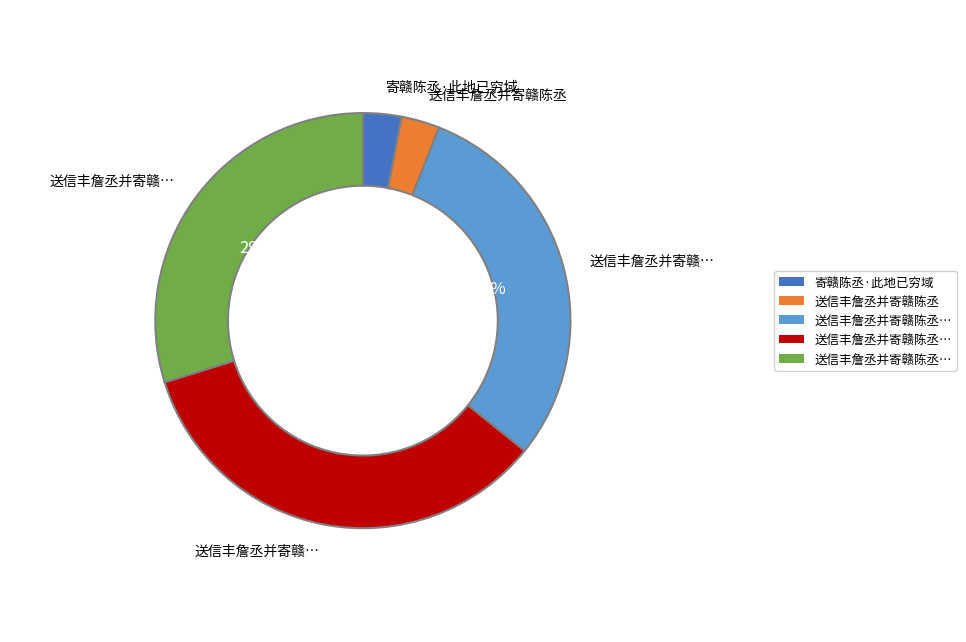

Does any single category account for the majority?

No